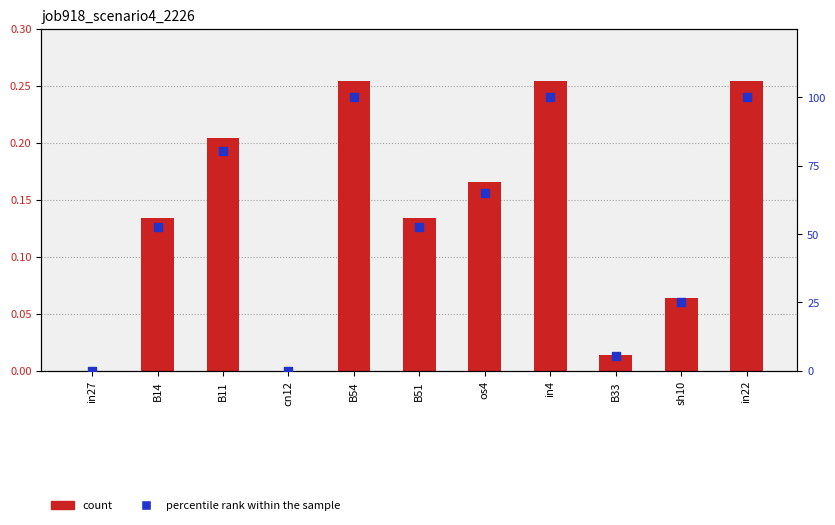

Which series has the widest spread of Y values?

percentile rank within the sample